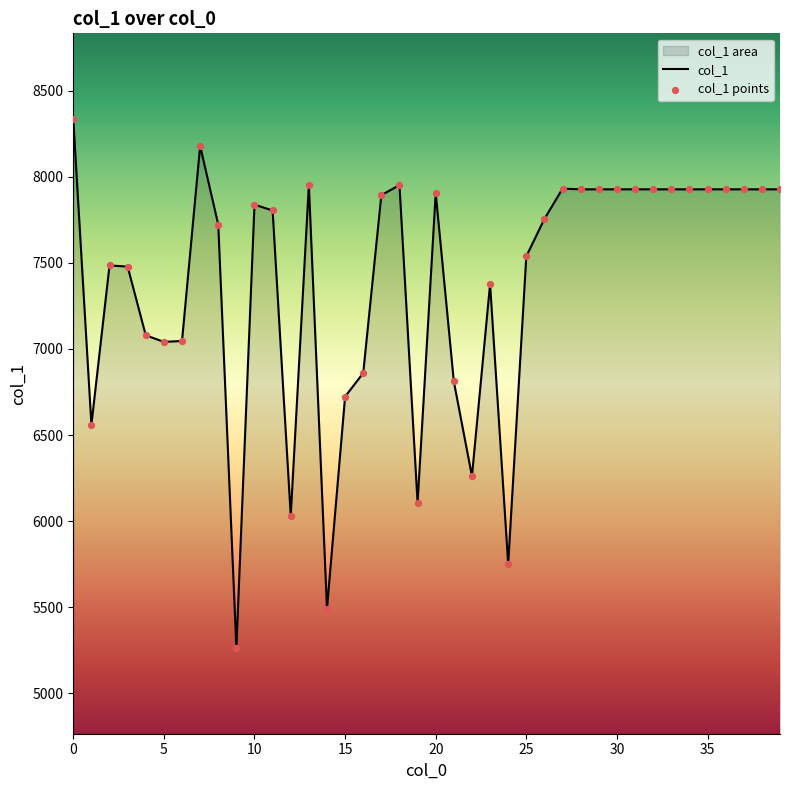

Which series contains the lowest Y value?

col_1